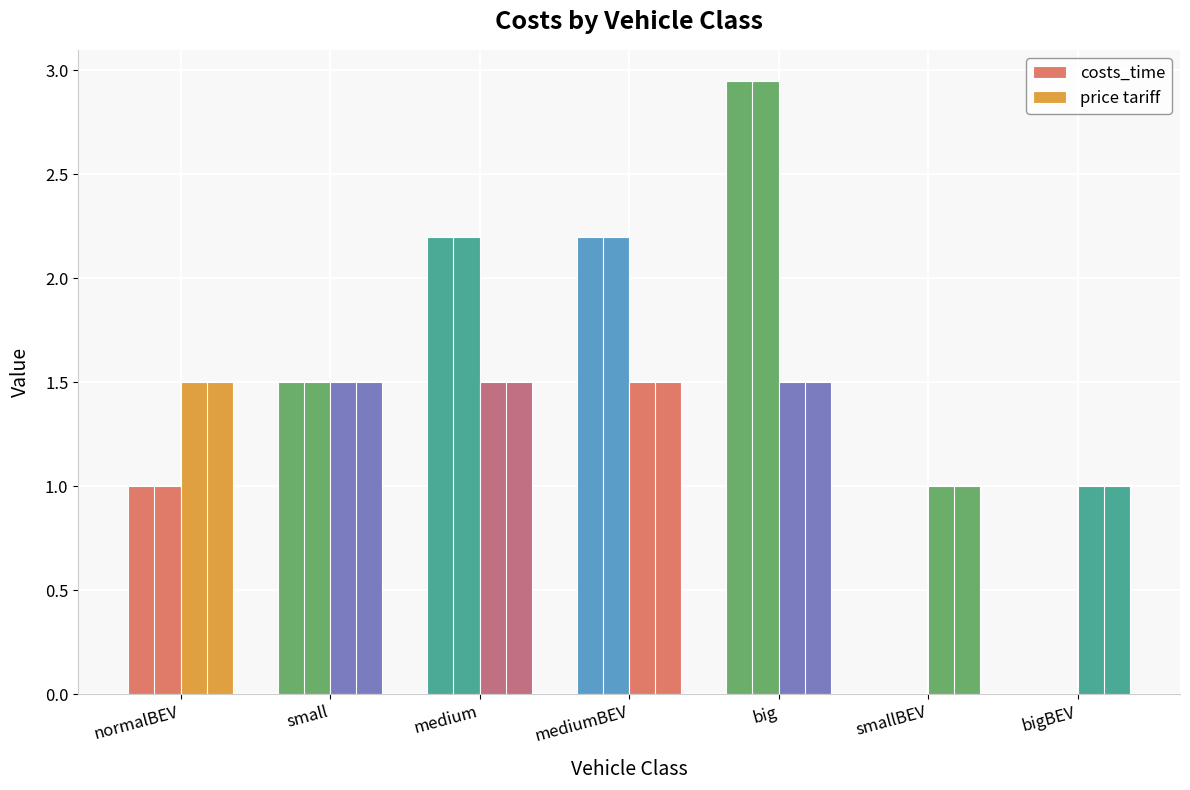

At which category does the chart reach its minimum across all series?

smallBEV